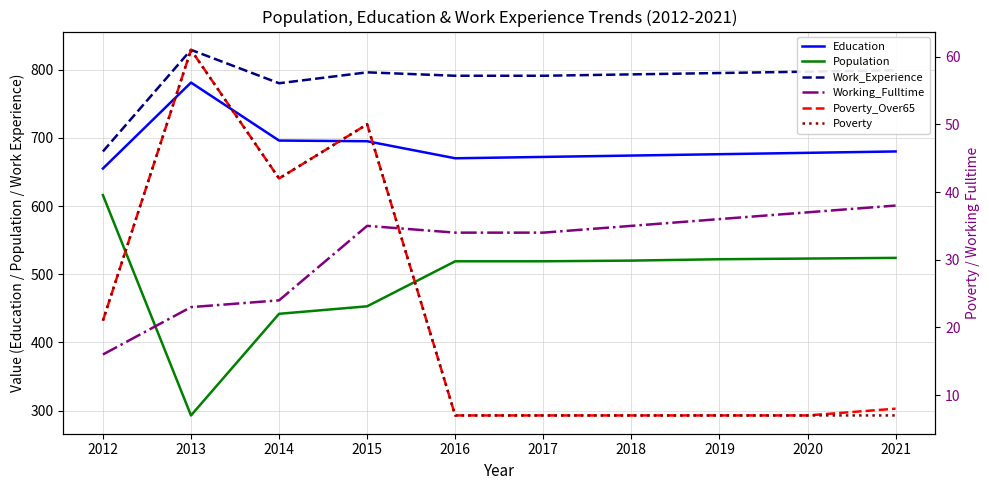

Which category has the highest value across all series?

2013